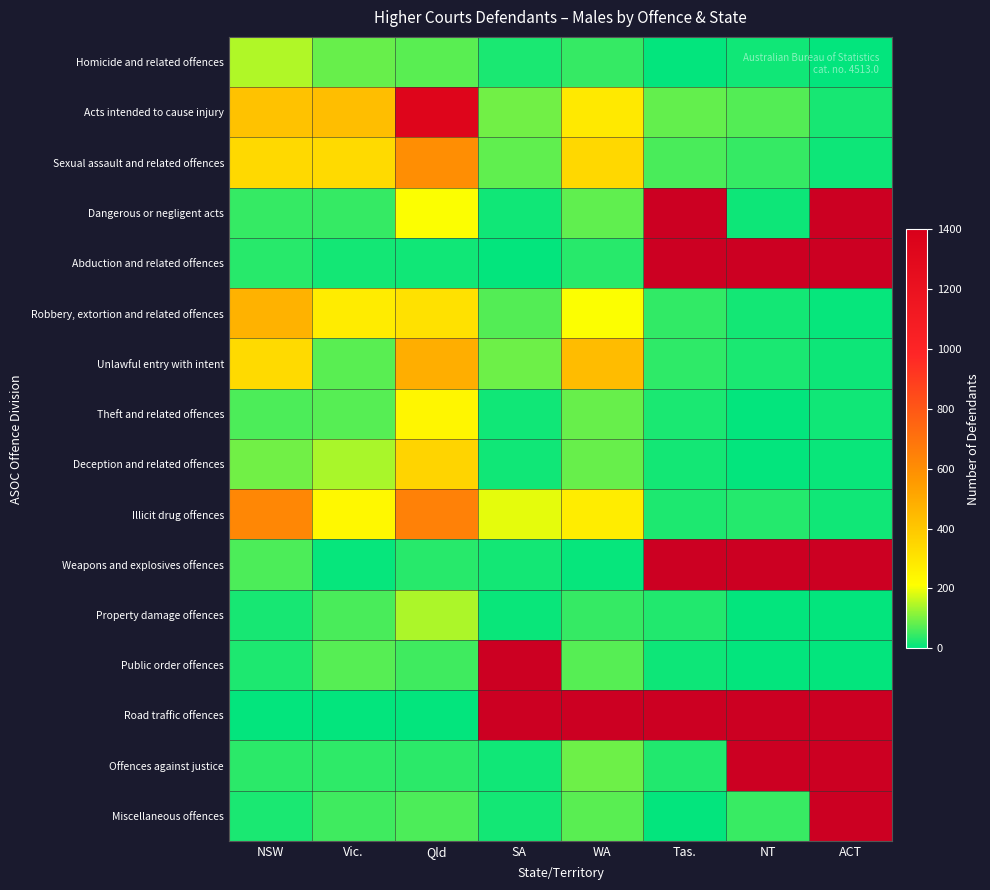

How many distinct data groups are displayed?

16